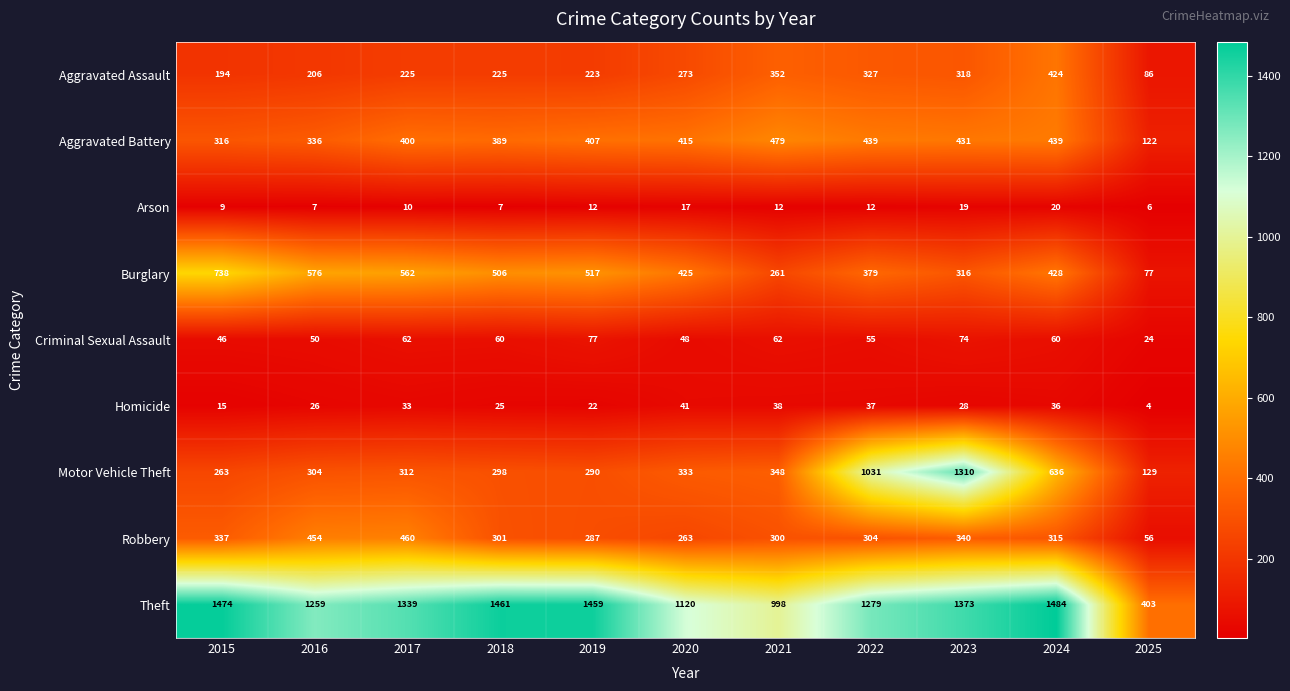

At which category does the chart reach its peak across all series?

2024